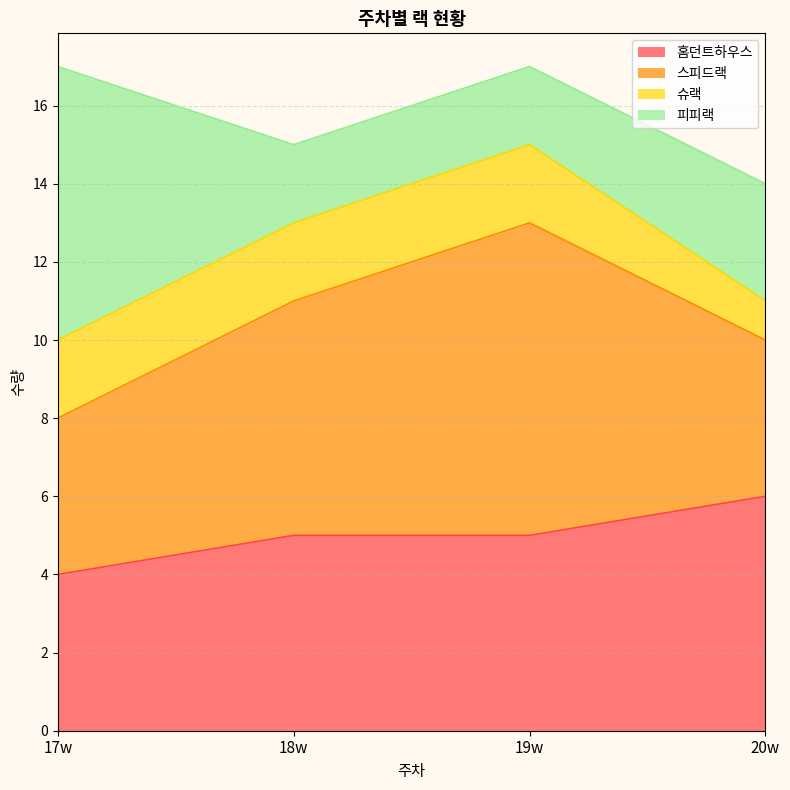

What is the label of the 4th point from the left?

20w